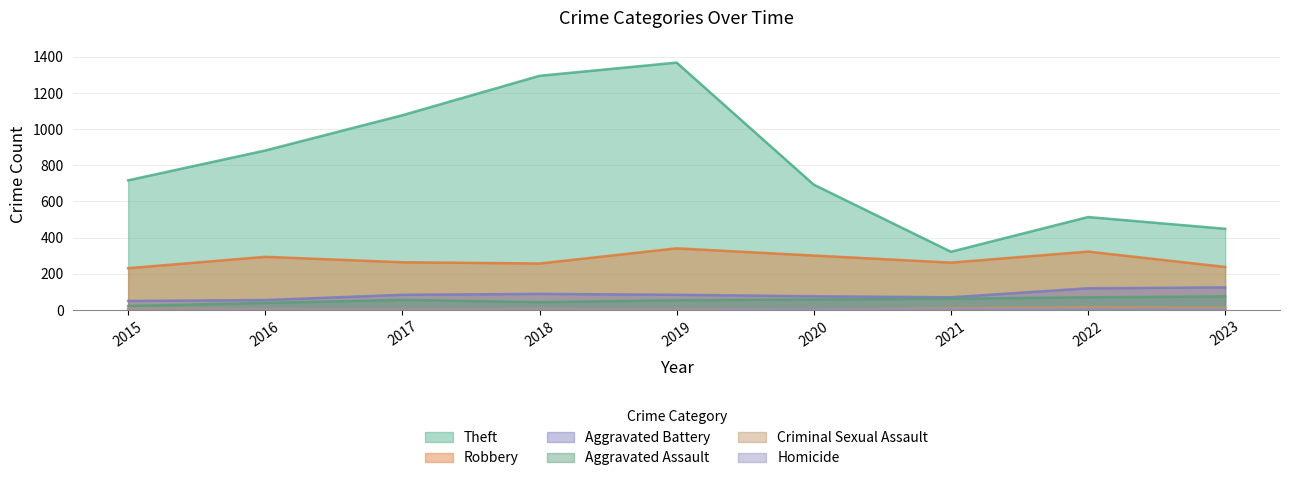

Reading left to right, extract all data points from this chart.

Theft: 717	882	1077	1295	1368	693	322	514	449
Robbery: 231	294	264	257	341	301	262	323	238
Aggravated Battery: 50	55	84	89	84	76	70	120	125
Aggravated Assault: 22	39	56	43	54	58	62	70	75
Criminal Sexual Assault: 8	5	4	5	4	1	10	15	13
Homicide: 0	1	1	1	1	2	2	3	2